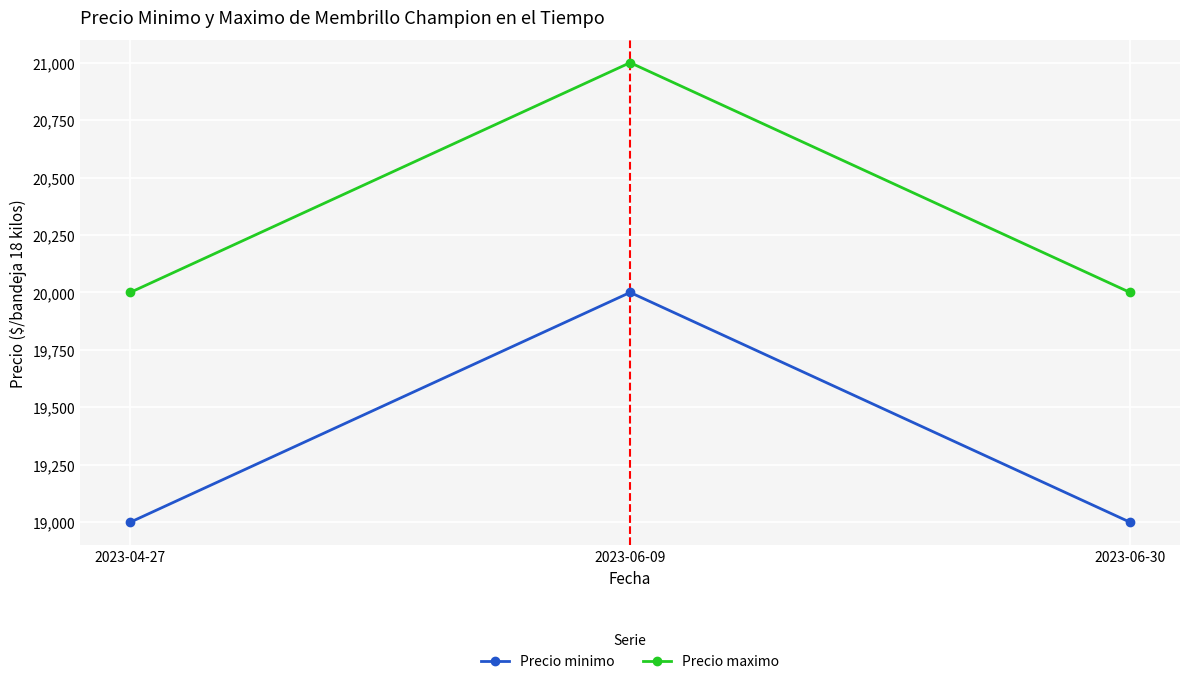

What is the spread (max minus min) of values at 2023-06-30?

1000